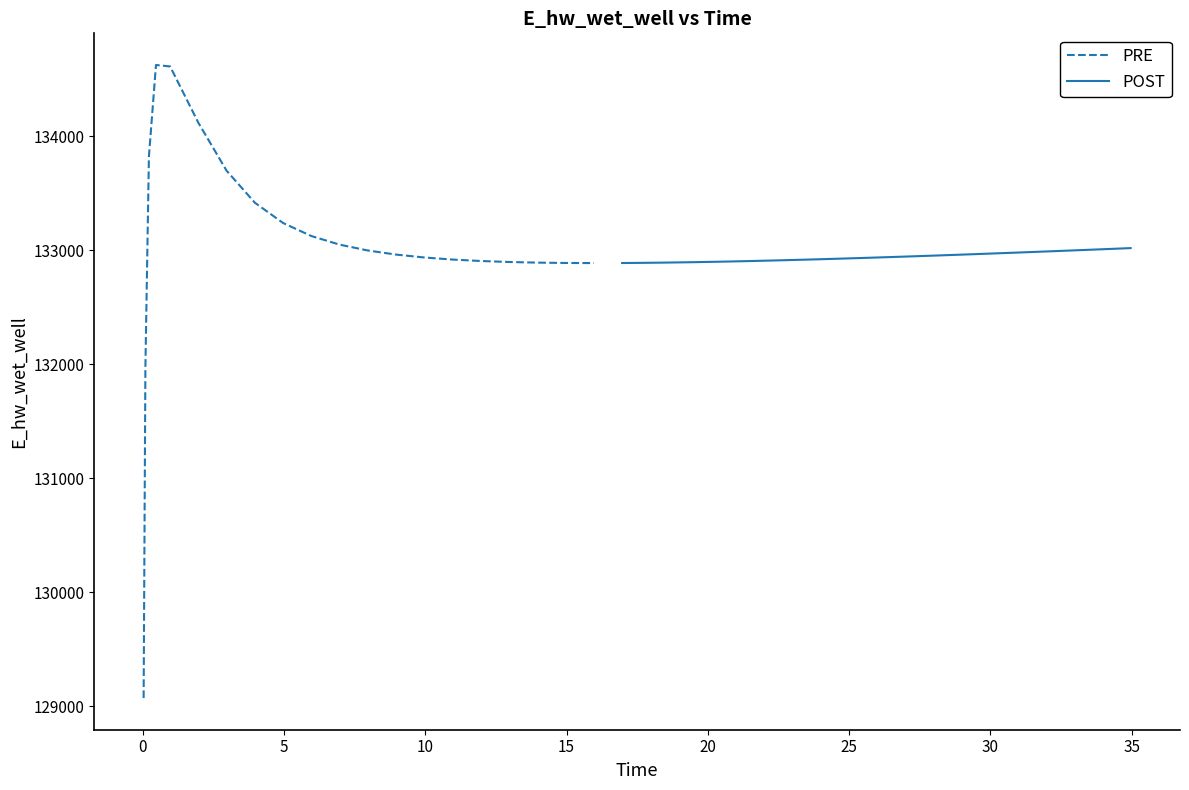

Reading left to right, transcribe all the data shown in this chart.

PRE: 129070.2	131969.7	133825.5	134627.4	134614.5	134120.1	133699.0	133418.4	133240.2	133125.8	133050.3	132998.9	132963.0	132937.5	132919.4	132906.7	132898.0	132892.5	132889.5	132888.5
POST: 132889.1	132890.0	132892.6	132896.3	132900.8	132906.1	132912.1	132918.7	132922.2	132929.5	132937.2	132945.4	132953.8	132962.6	132971.6	132980.8	132990.3	133000.0	133009.9	133019.9